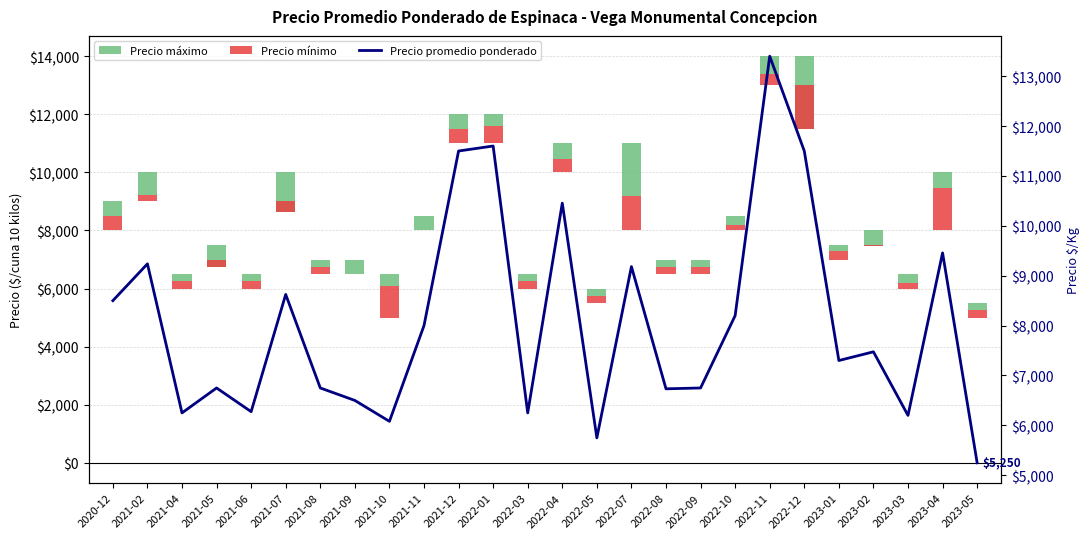

Which category has the highest value across all series?

2022-11